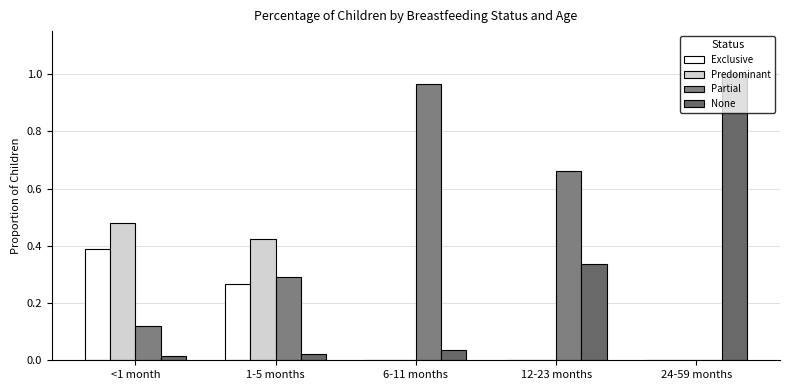

How many data points in Partial are above 0?

4